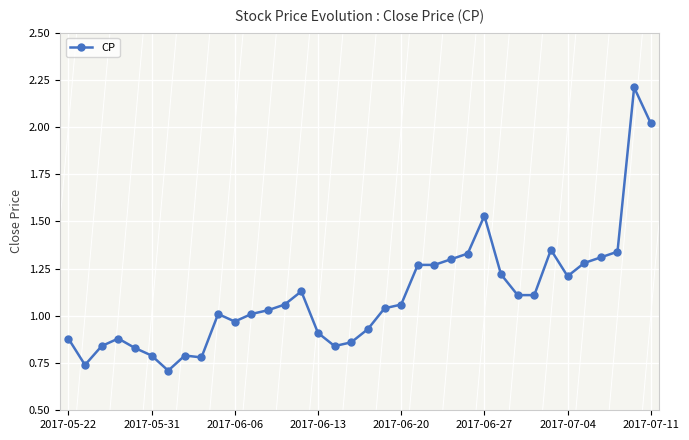

True or false: the data has more than 0 interior local peaks.

True